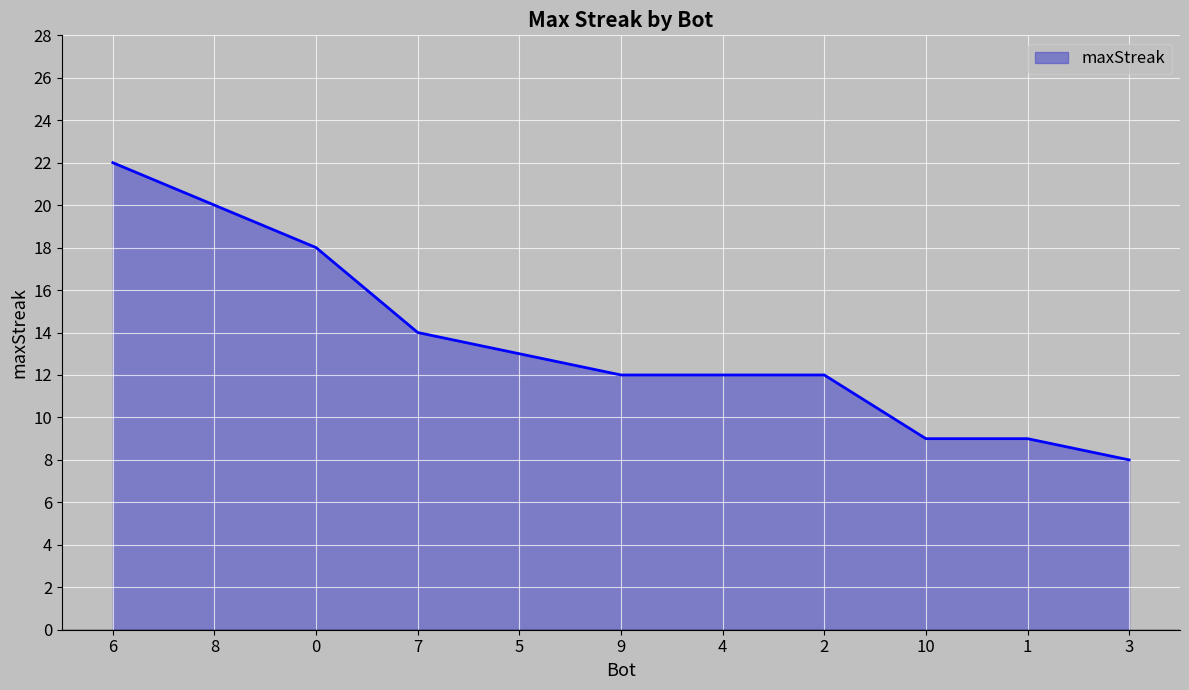

What is the difference between the values at 2 and 5?

1